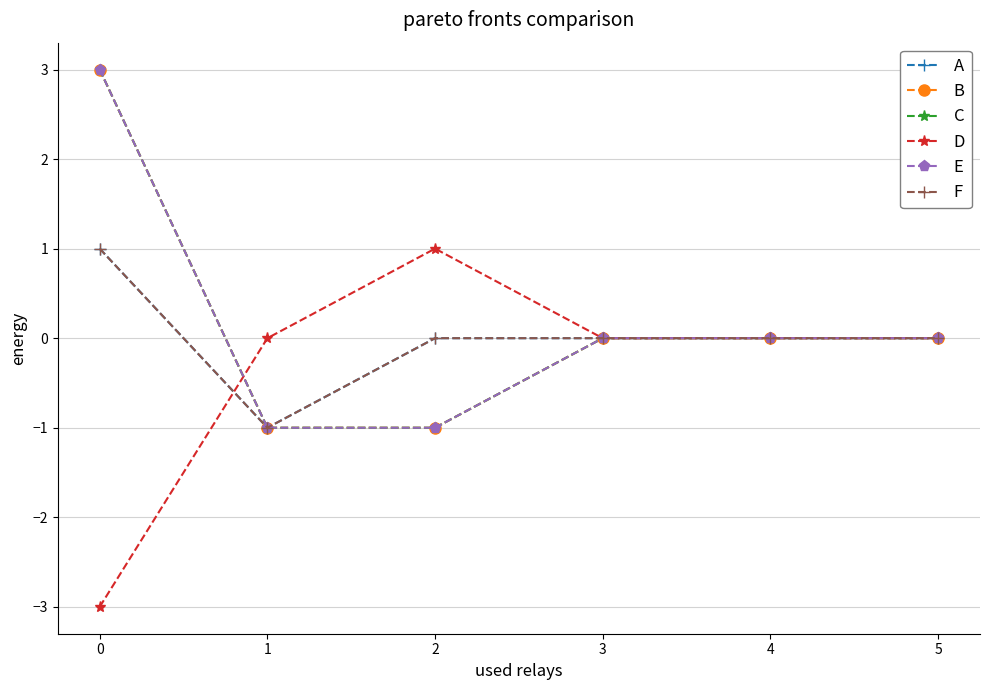

The A series shows 1 at 5. True or false?

False